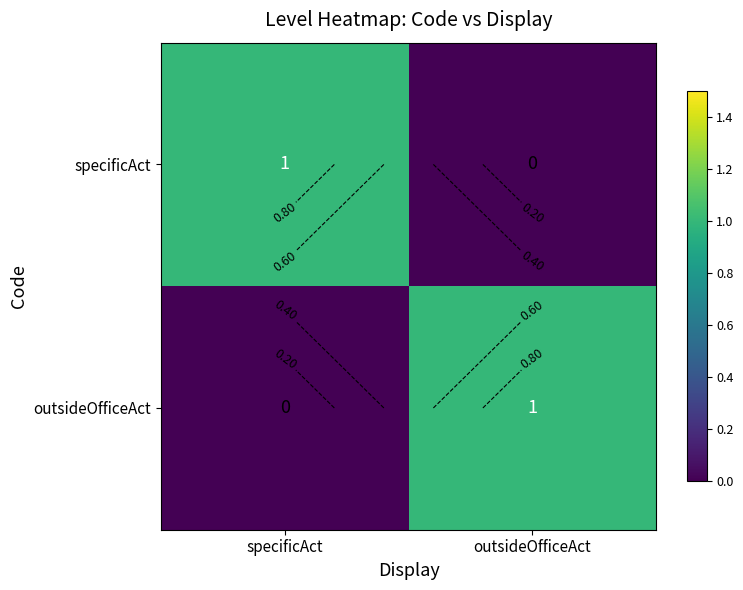

At which category is the sum across all series the highest?

specificAct